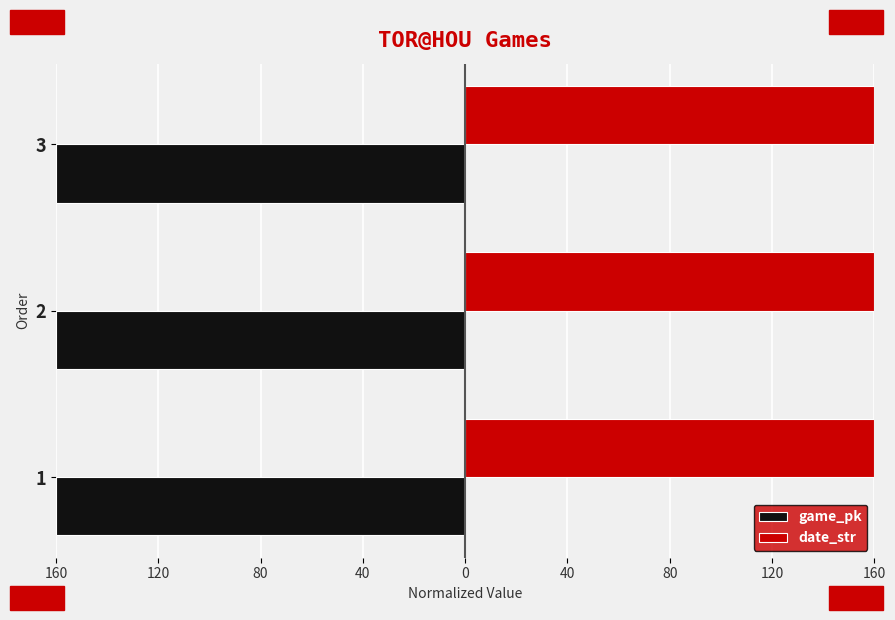

What are all the series names shown in the legend?

game_pk, date_str